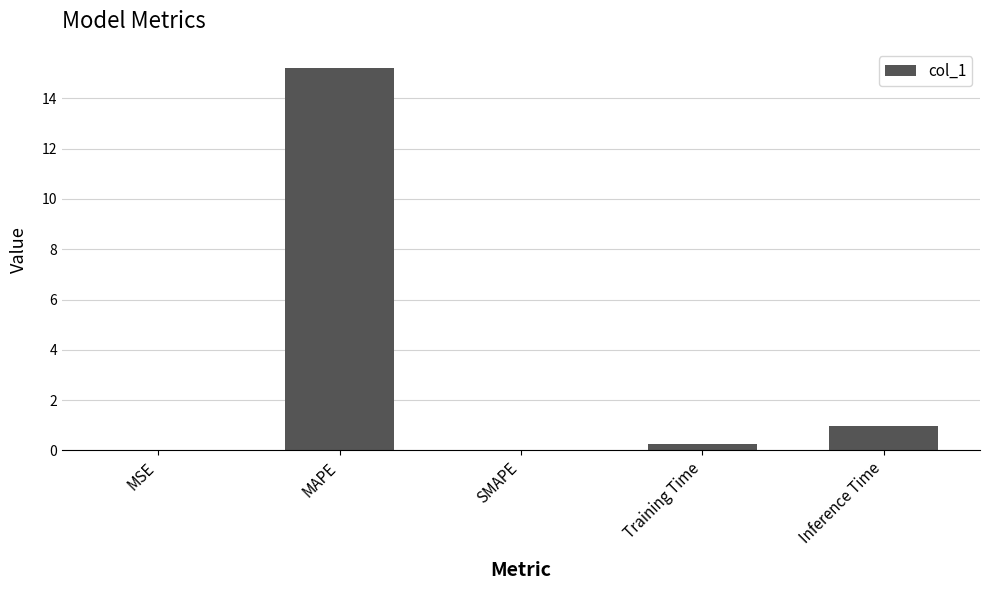

Does the chart contain stacked bars?

No